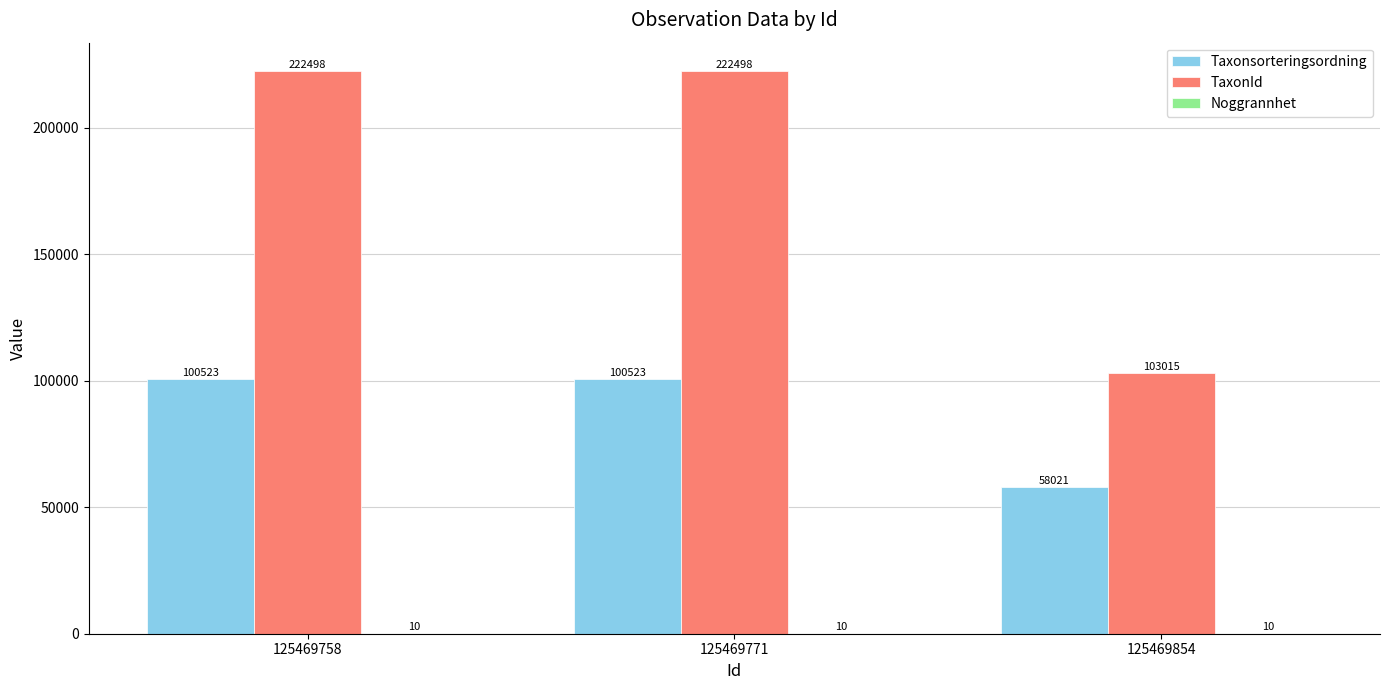

What is the approximate value of Taxonsorteringsordning at 125469758?

100523